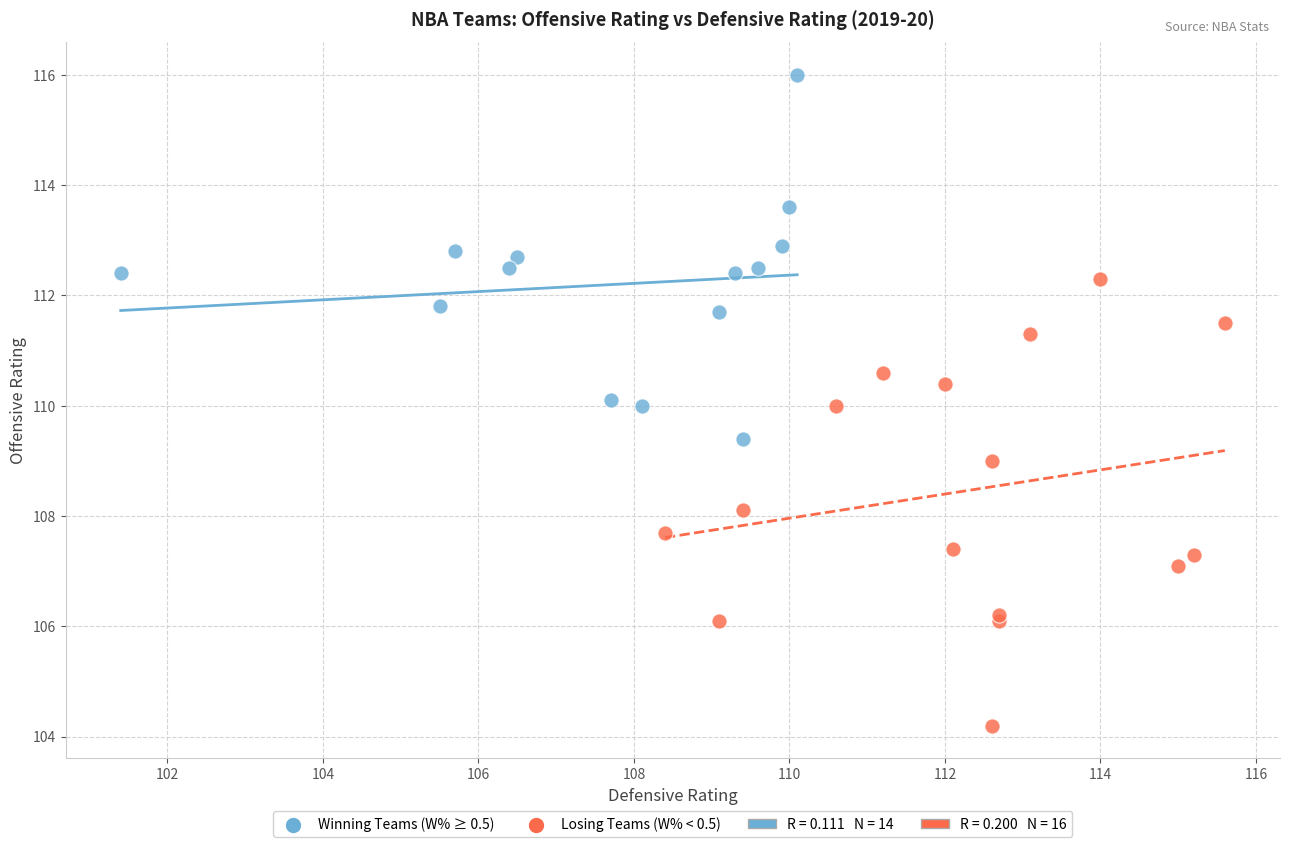

Which series contains the highest Y value?

Winning Teams (W% ≥ 0.5)